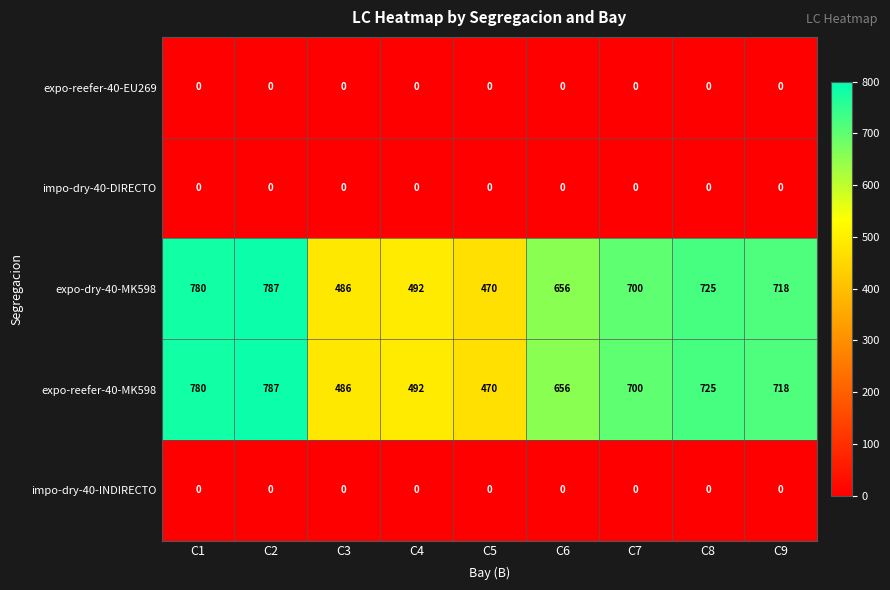

Read the expo-reefer-40-MK598 value at C8.

725